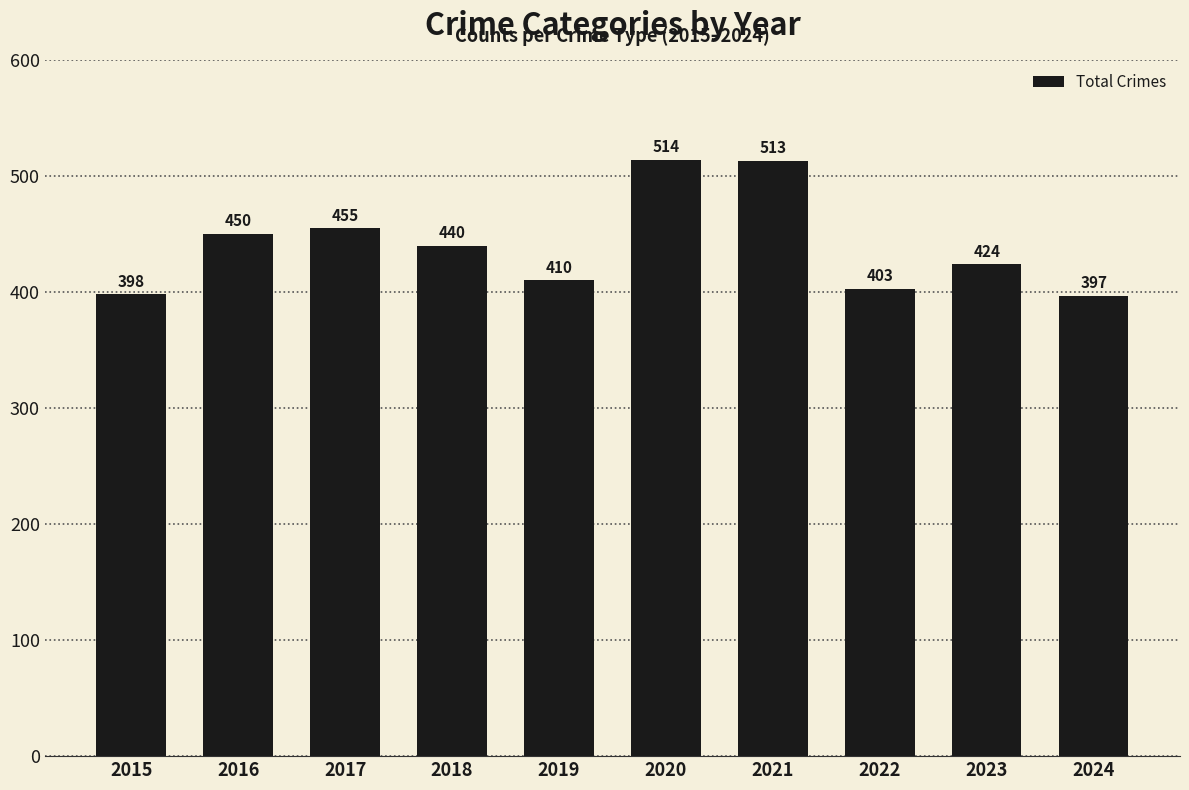

List the labels in order of value, largest first.

2020, 2021, 2017, 2016, 2018, 2023, 2019, 2022, 2015, 2024